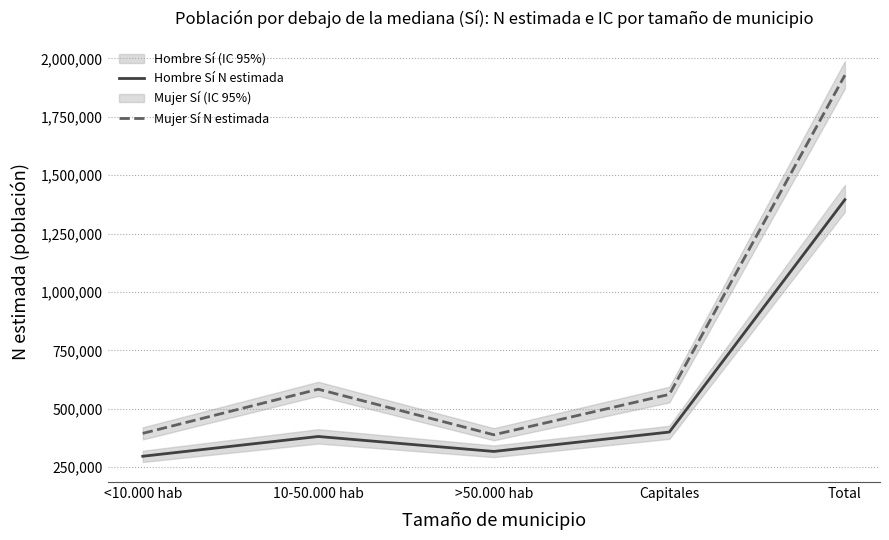

Reading left to right, list all the values displayed in this chart.

Hombre Sí N estimada: 296491	381168	317133	400150	1394942
Mujer Sí N estimada: 394544	583514	388475	561413	1927947